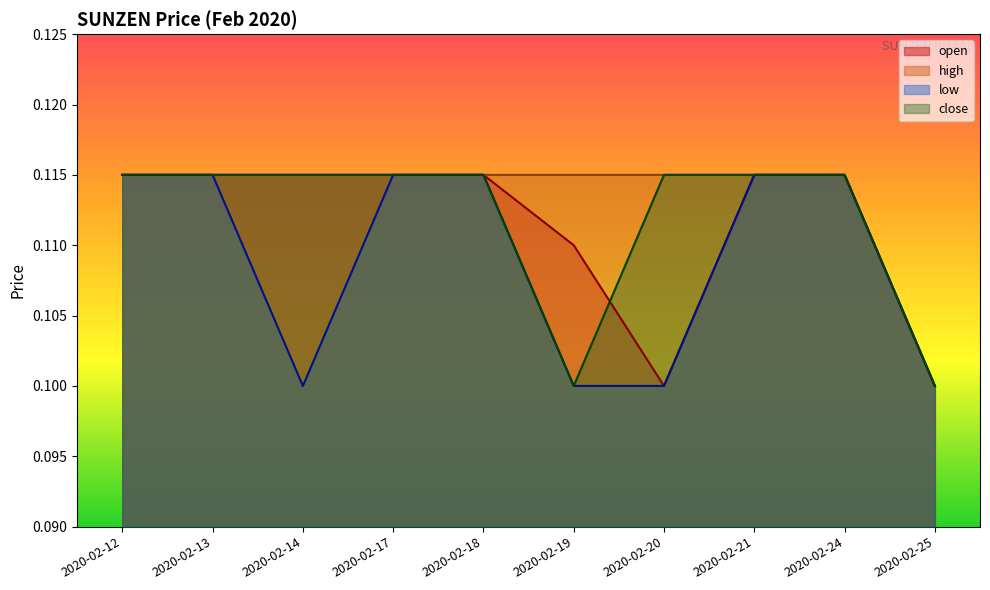

True or false: high has more than 2 interior local peaks.

False